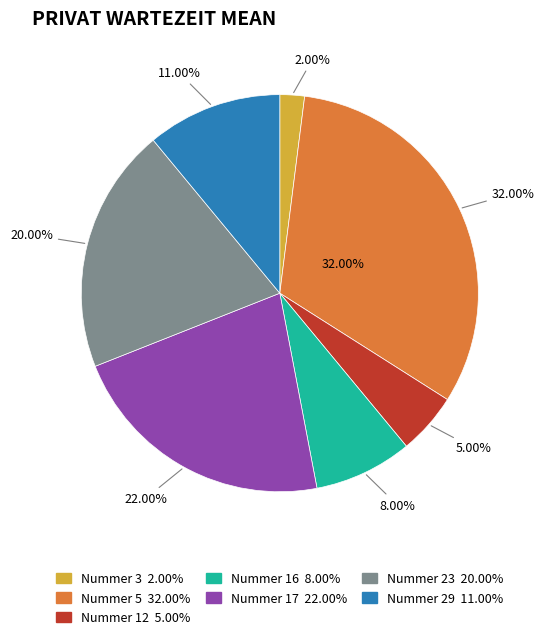

How many segments does this pie chart have?

7